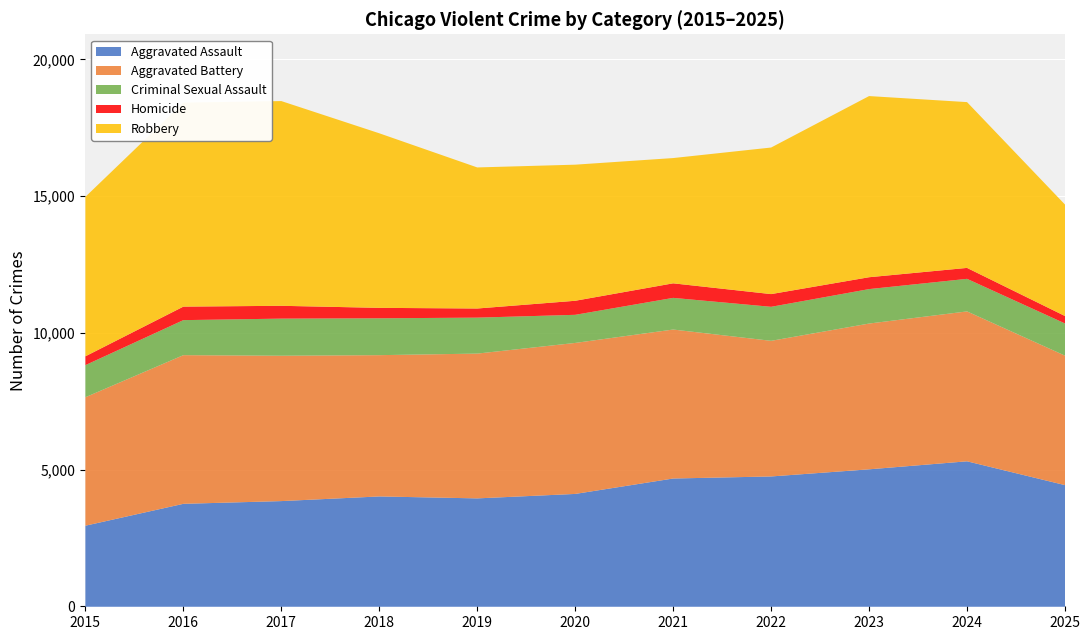

What is the total value across all series at 2019?

16067